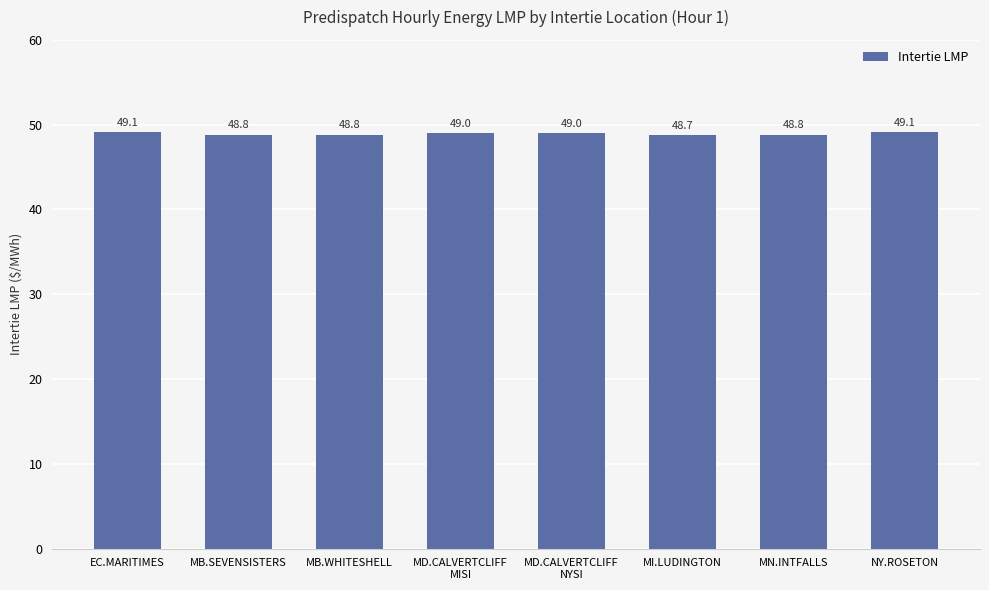

Reading right to left, transcribe all the data shown in this chart.

NY.ROSETON=49.1	MN.INTFALLS=48.8	MI.LUDINGTON=48.7	MD.CALVERTCLIFF
NYSI=49.0	MD.CALVERTCLIFF
MISI=49.0	MB.WHITESHELL=48.8	MB.SEVENSISTERS=48.8	EC.MARITIMES=49.1